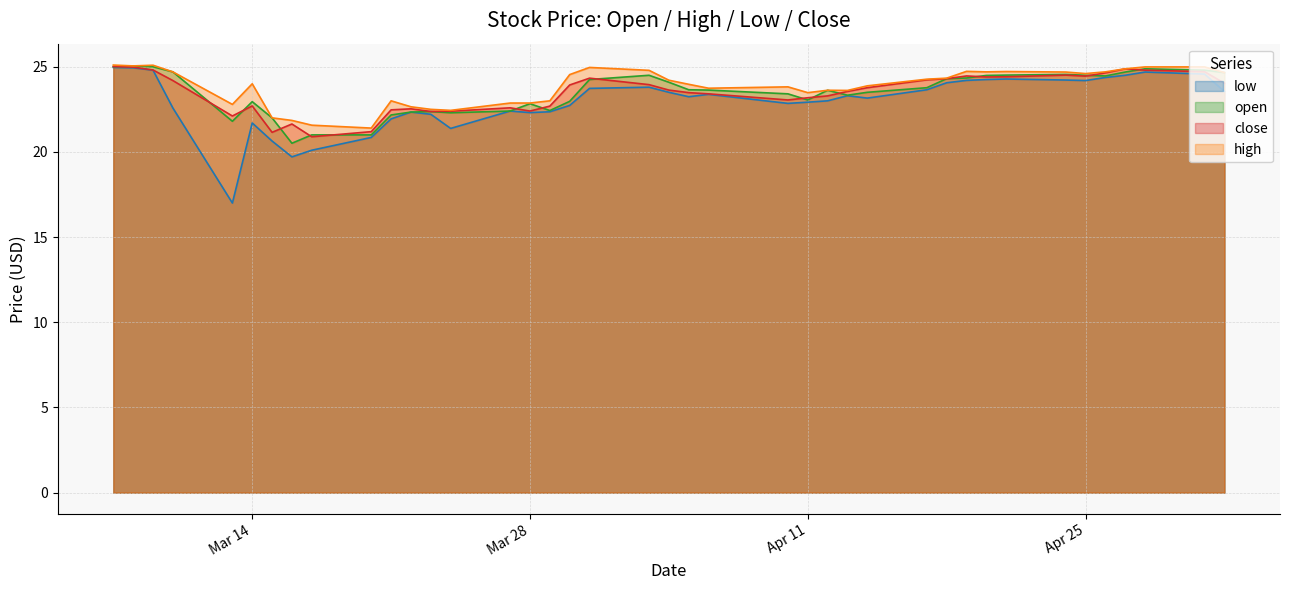

What are all the series names shown in the legend?

low, open, close, high